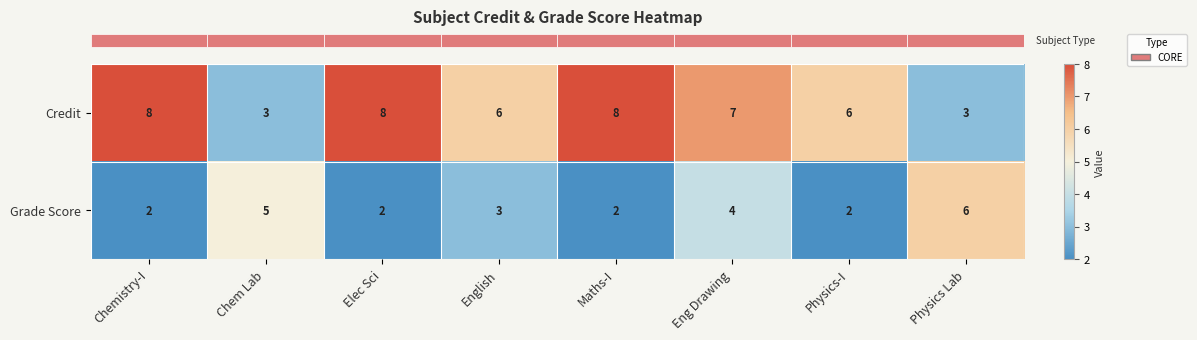

Rank the series by their maximum value, from lowest to highest.

Grade Score, Credit